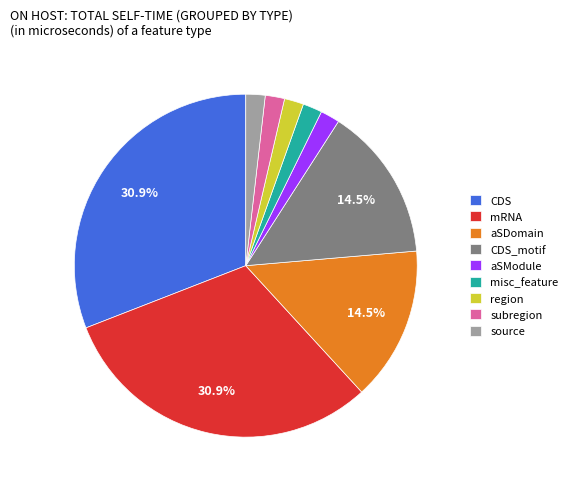

Approximately how many times larger is the value at region compared to aSModule?

1.0